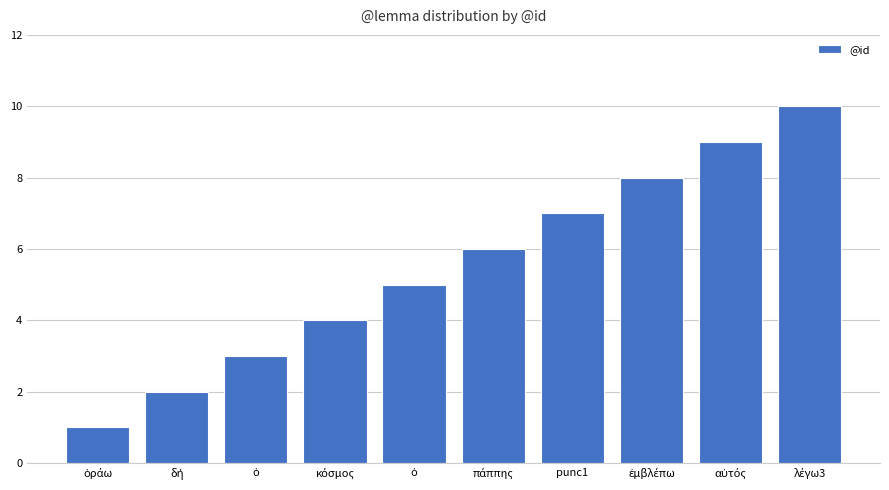

How many categories are shown in the chart?

10